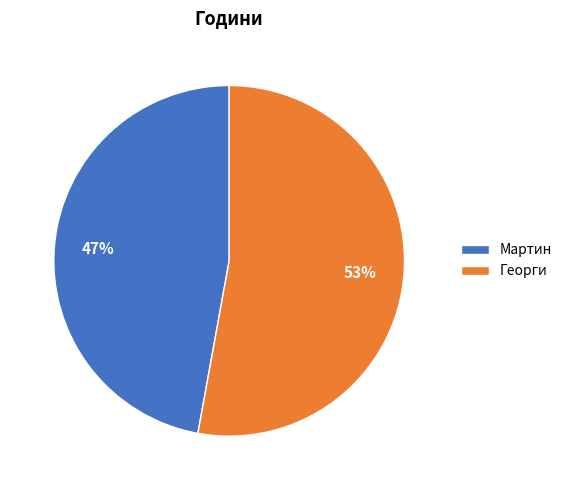

Does Мартин represent more than half of the total?

No